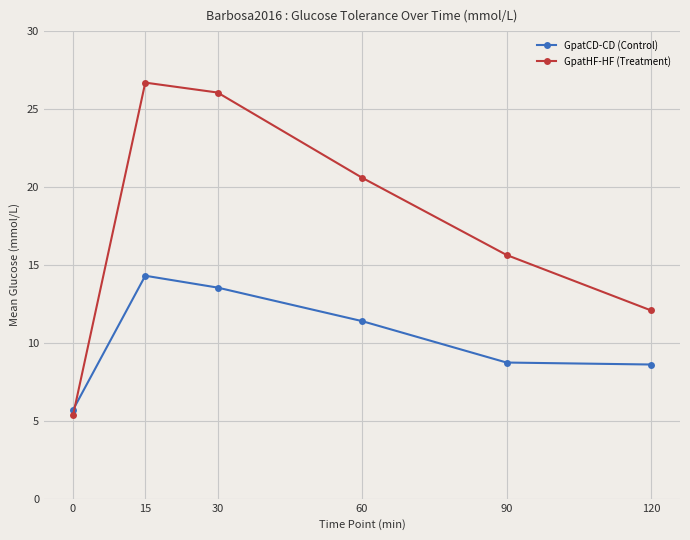

At which label does GpatHF-HF (Treatment) reach its peak?

15